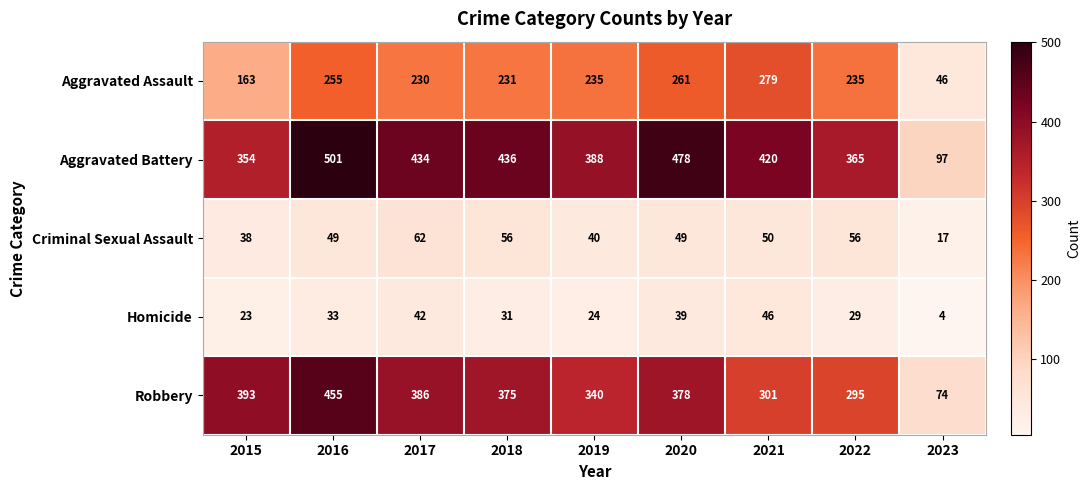

Between 2019 and 2021, which series saw the biggest shift?

Aggravated Assault